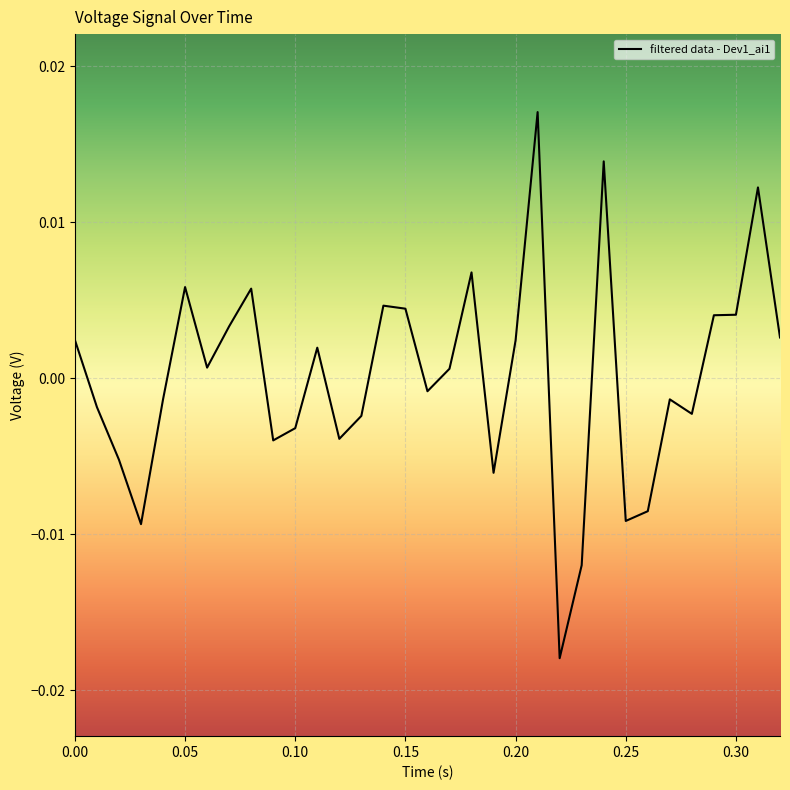

How many lines are shown in the chart?

1